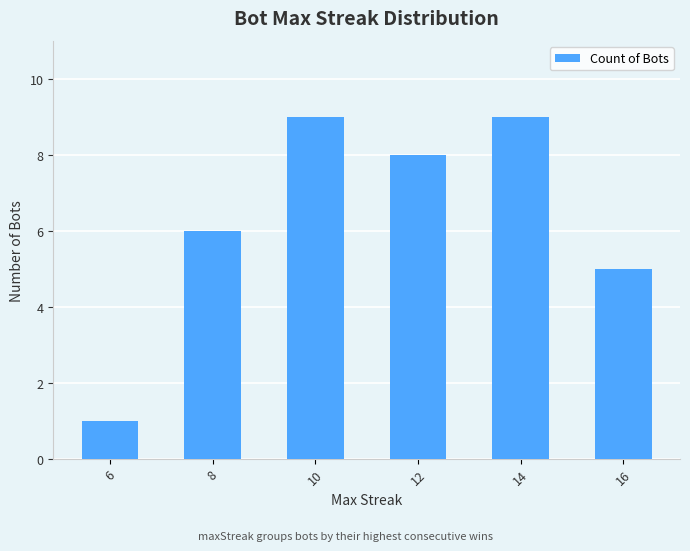

Is it true that the value at 16 is 7?

False